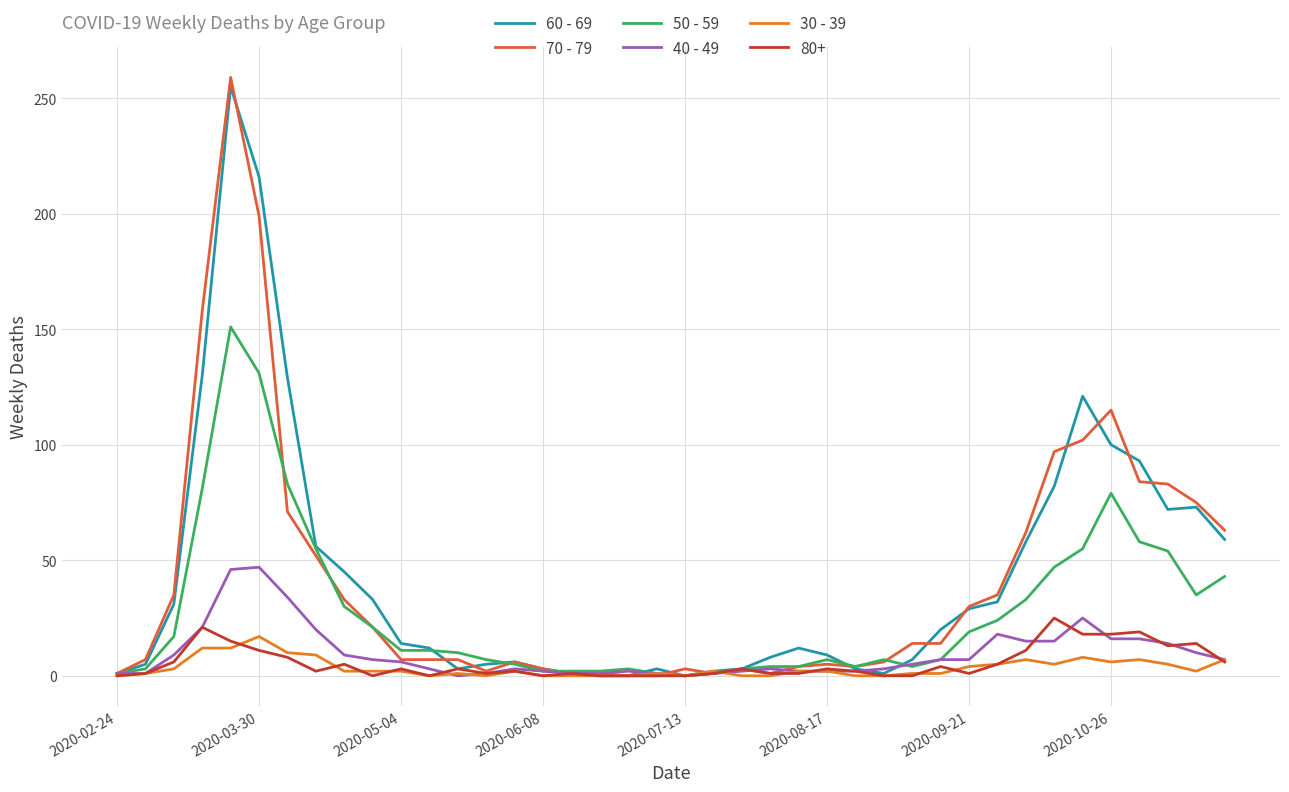

Which series has the widest spread of values?

70 - 79